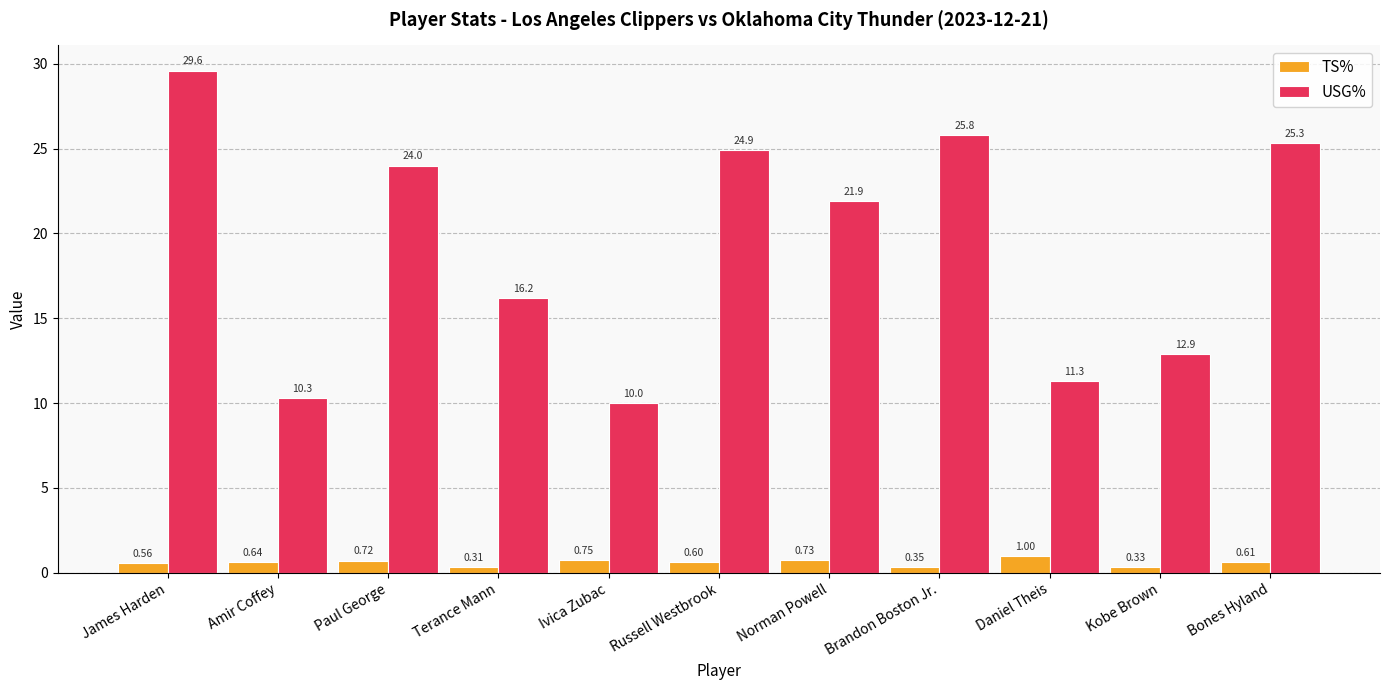

At which label does TS% reach its minimum?

Terance Mann